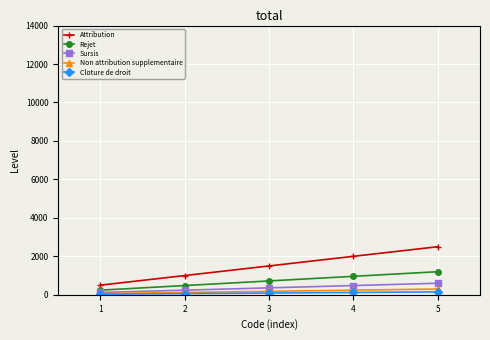

True or false: Attribution and Cloture de droit cross at least once.

False